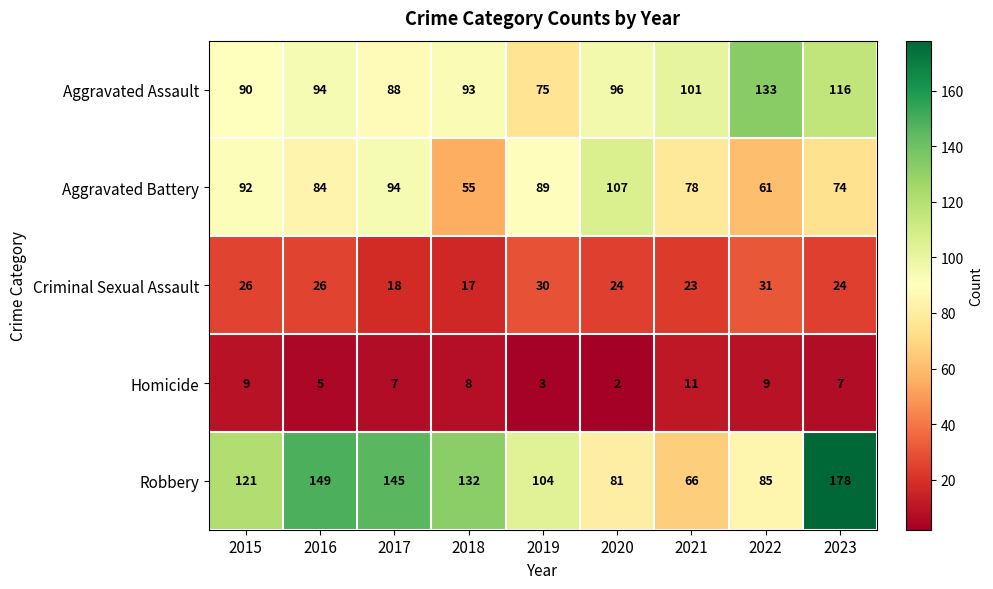

Which series changed the most between 2017 and 2020?

Robbery